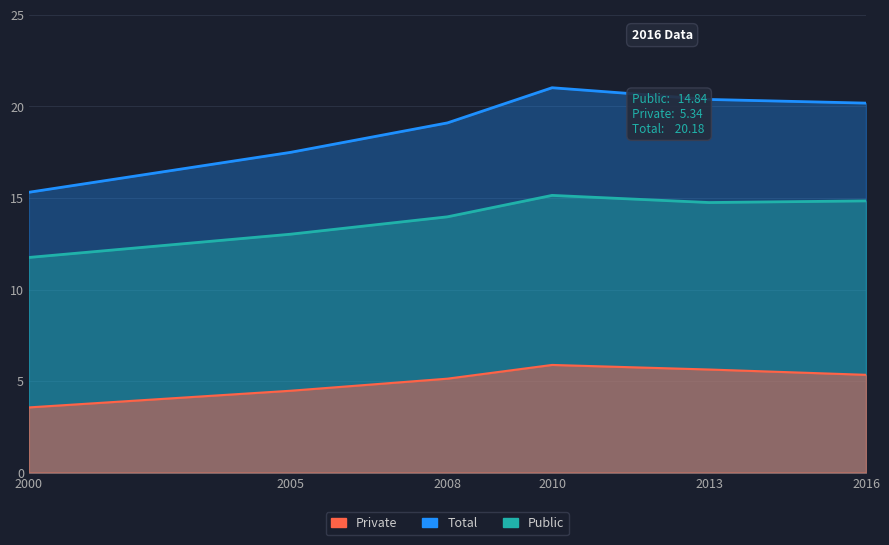

What is the average value of the Private series?

5.0